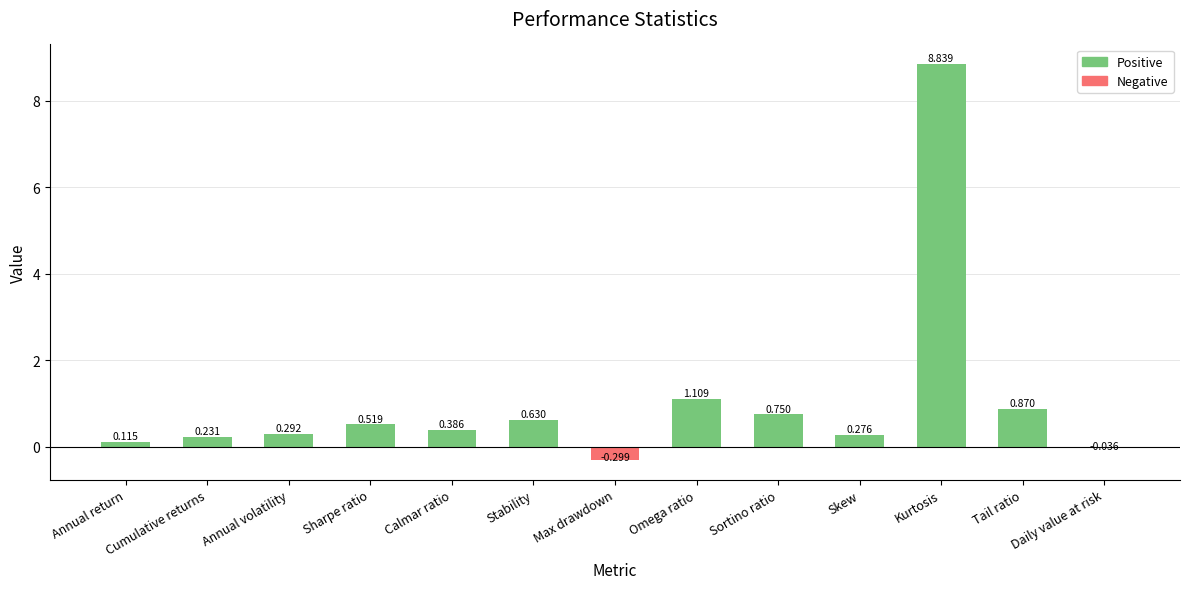

Which category has the lowest value across all series?

Max drawdown